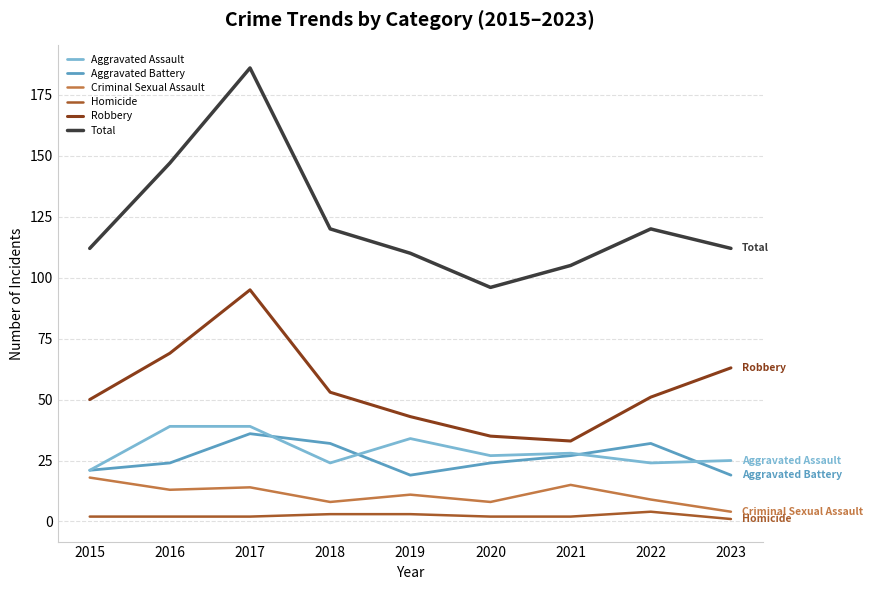

How many categories are shown in the chart?

9